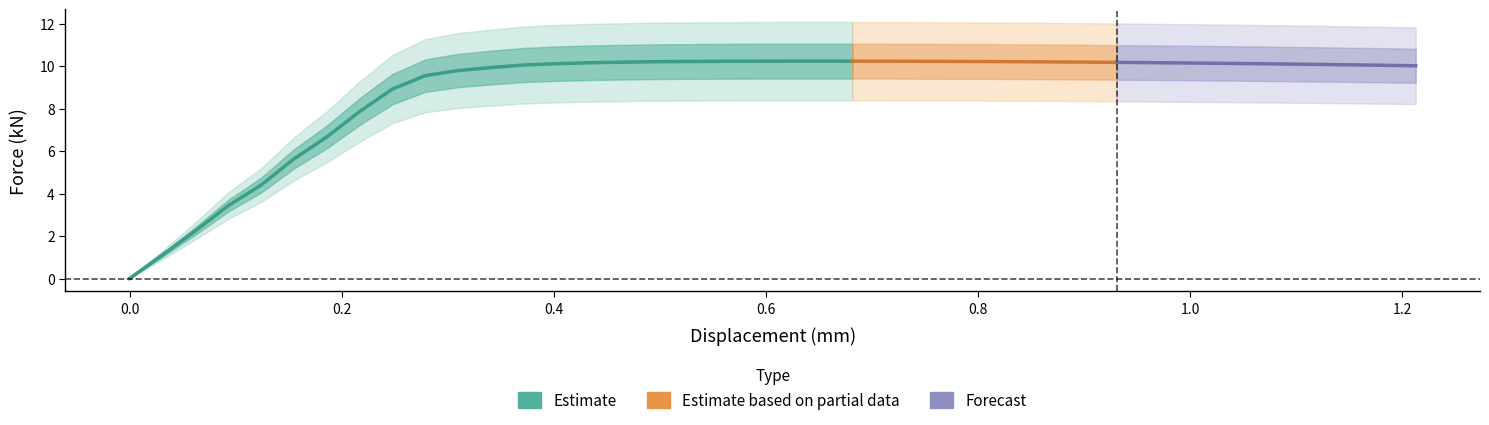

How many lines are shown in the chart?

1